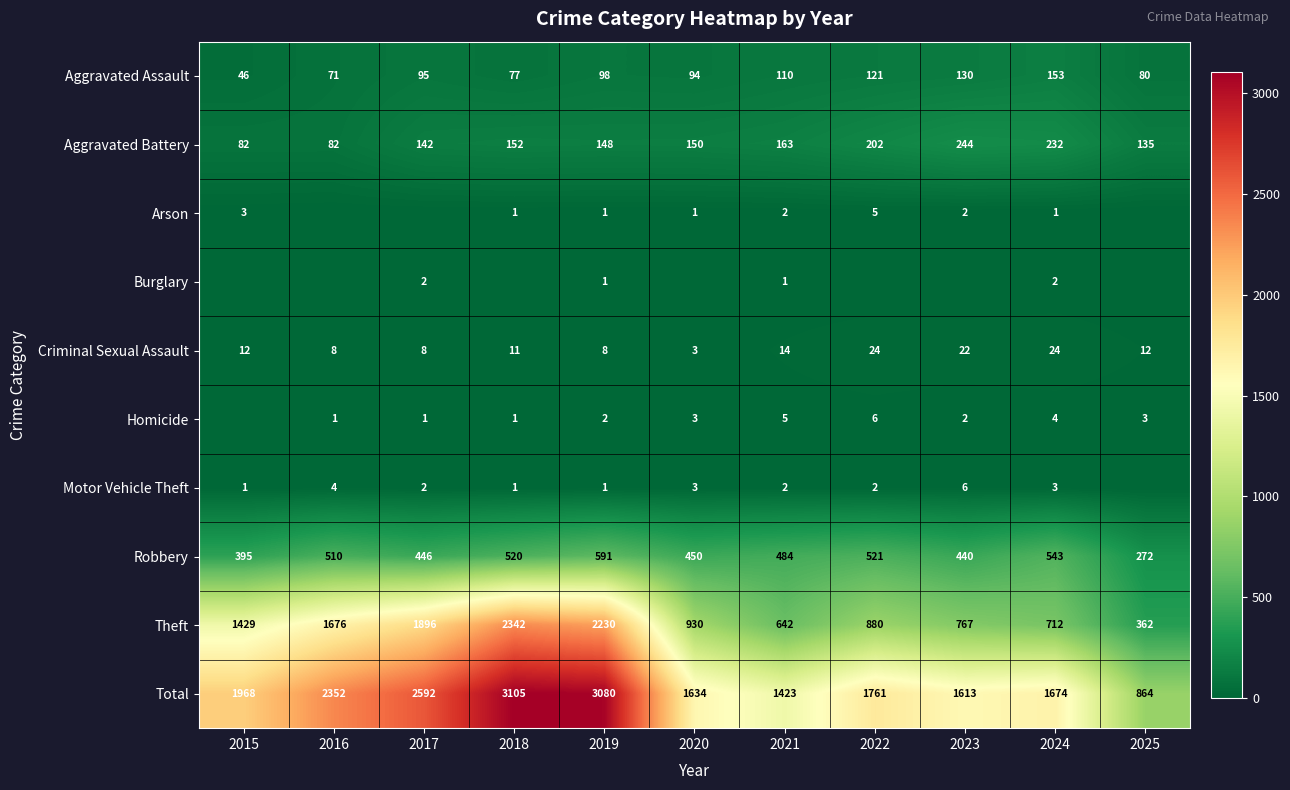

At which label does Theft reach its peak?

2018